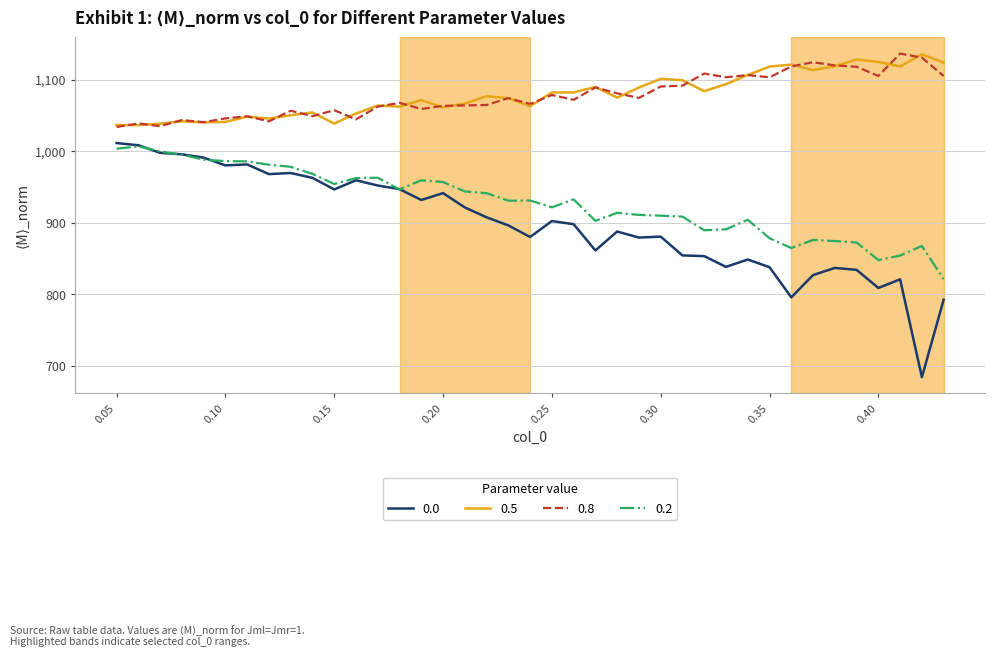

What is the smallest value displayed?

684.3